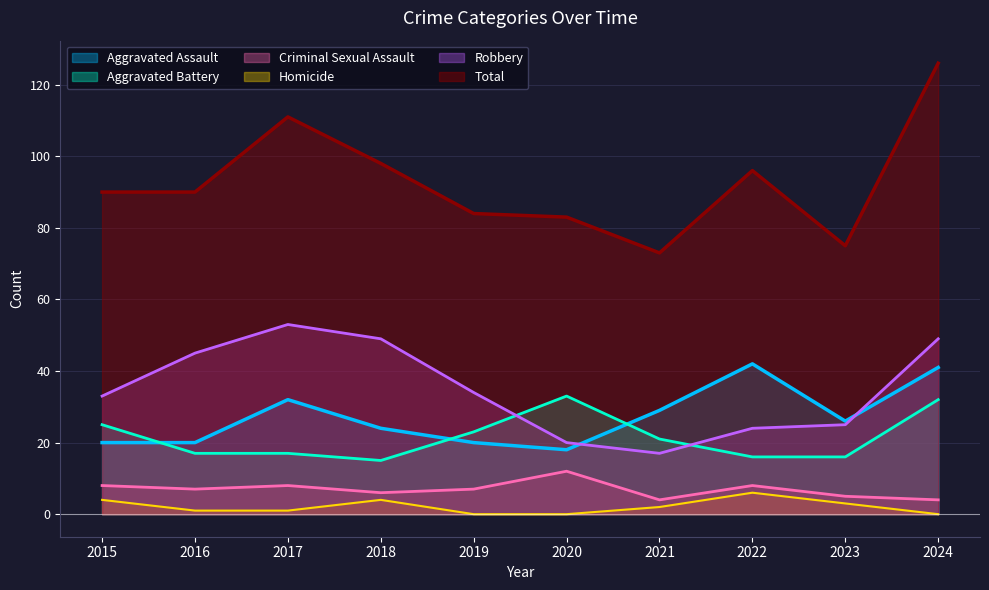

Which series changed the most between 2020 and 2021?

Aggravated Battery